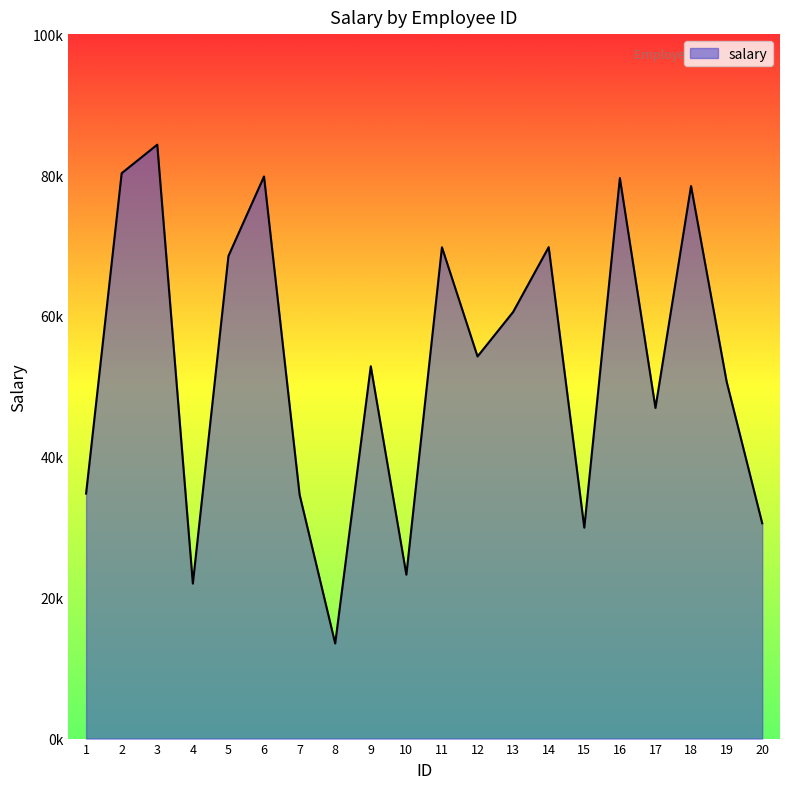

Rank the categories by value from highest to lowest.

3, 2, 6, 16, 18, 14, 11, 5, 13, 12, 9, 19, 17, 1, 7, 20, 15, 10, 4, 8